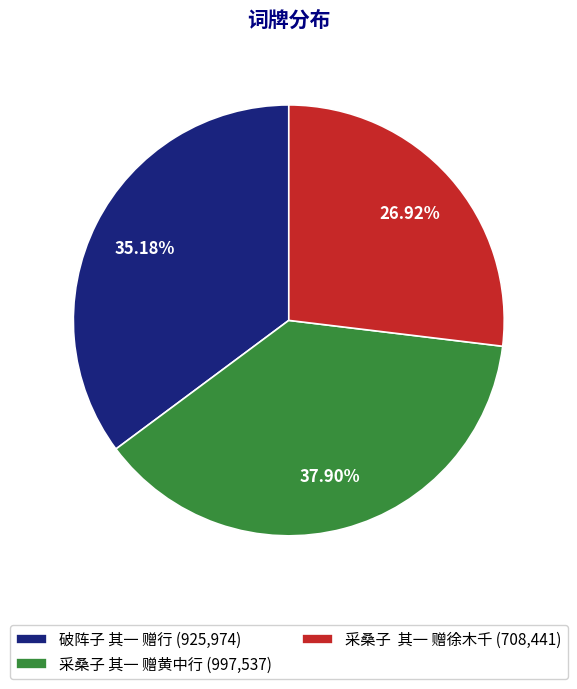

How many slices are in this pie chart?

3